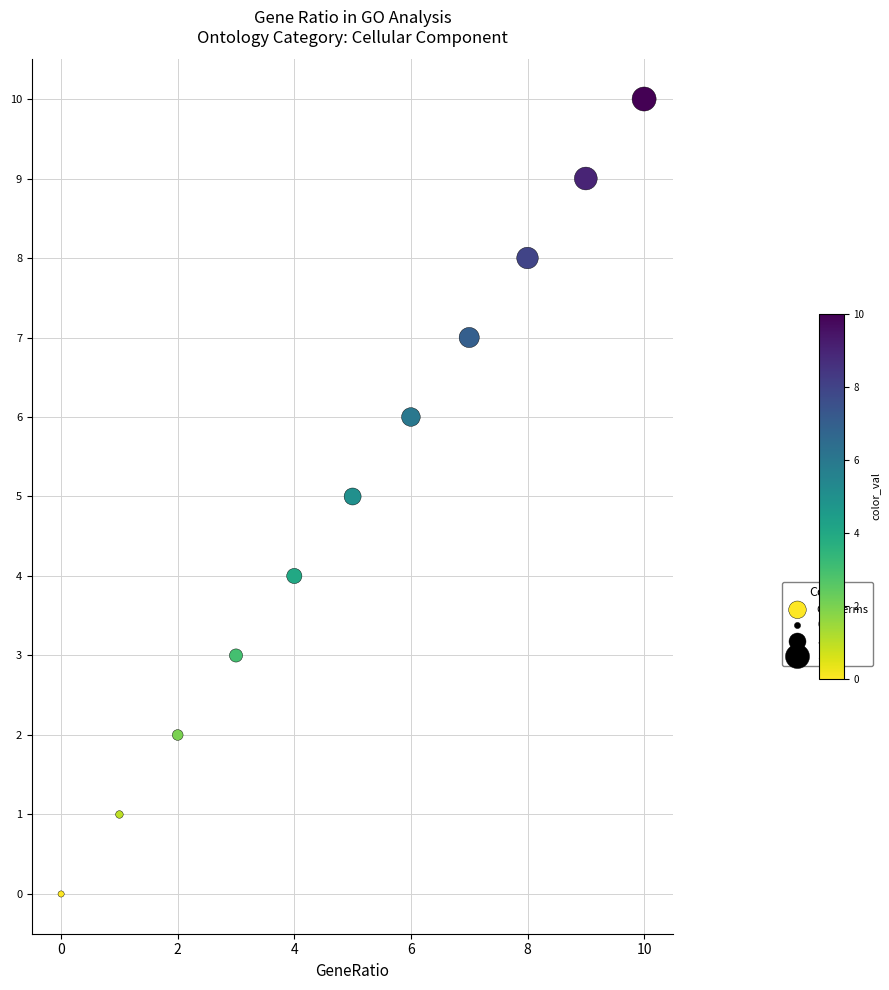

What is the average Y value?

5